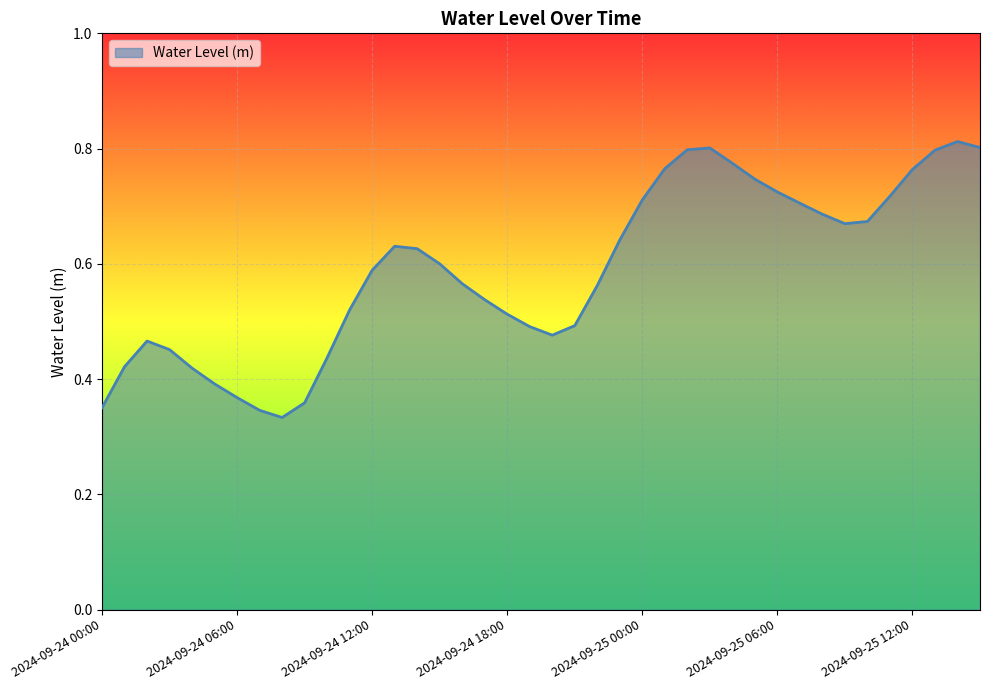

Does the chart display data point markers on the line(s)?

No